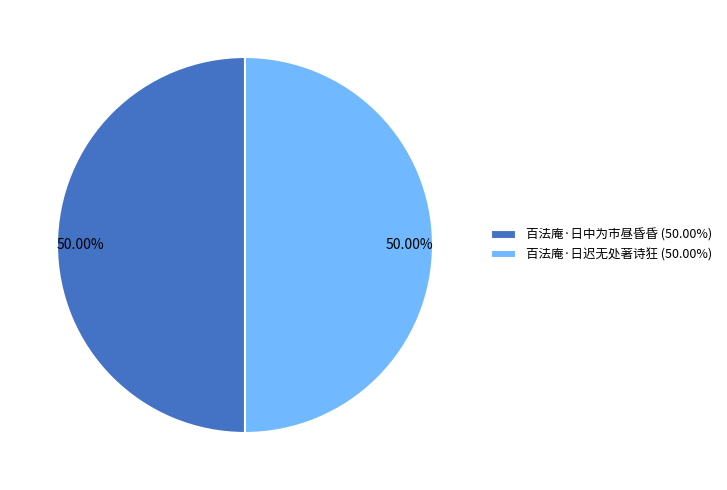

Is the sum of 百法庵·日中为市昼昏昏 and 百法庵·日迟无处著诗狂 greater than half?

Yes